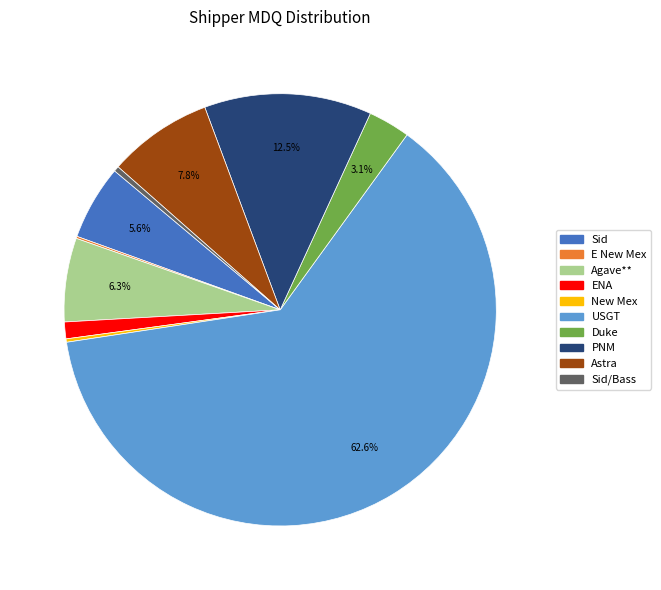

Is there a majority slice in this chart?

Yes